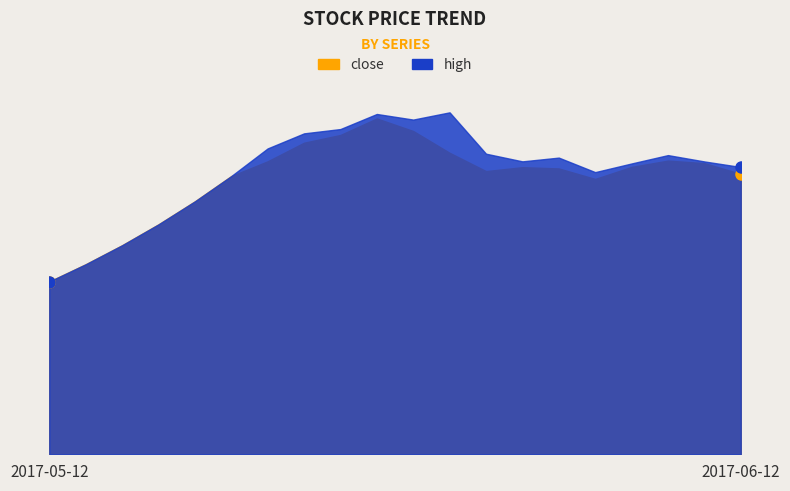

Rank the series at 2017-05-15 from highest to lowest value.

close, high